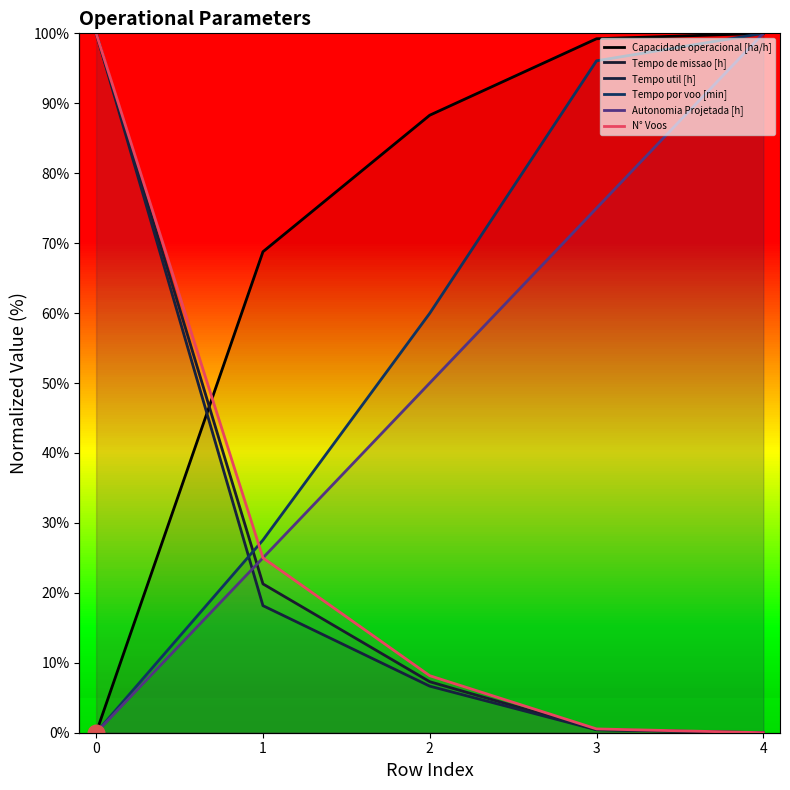

Where do Tempo util [h] and Tempo por voo [min] first cross each other?

0 and 1